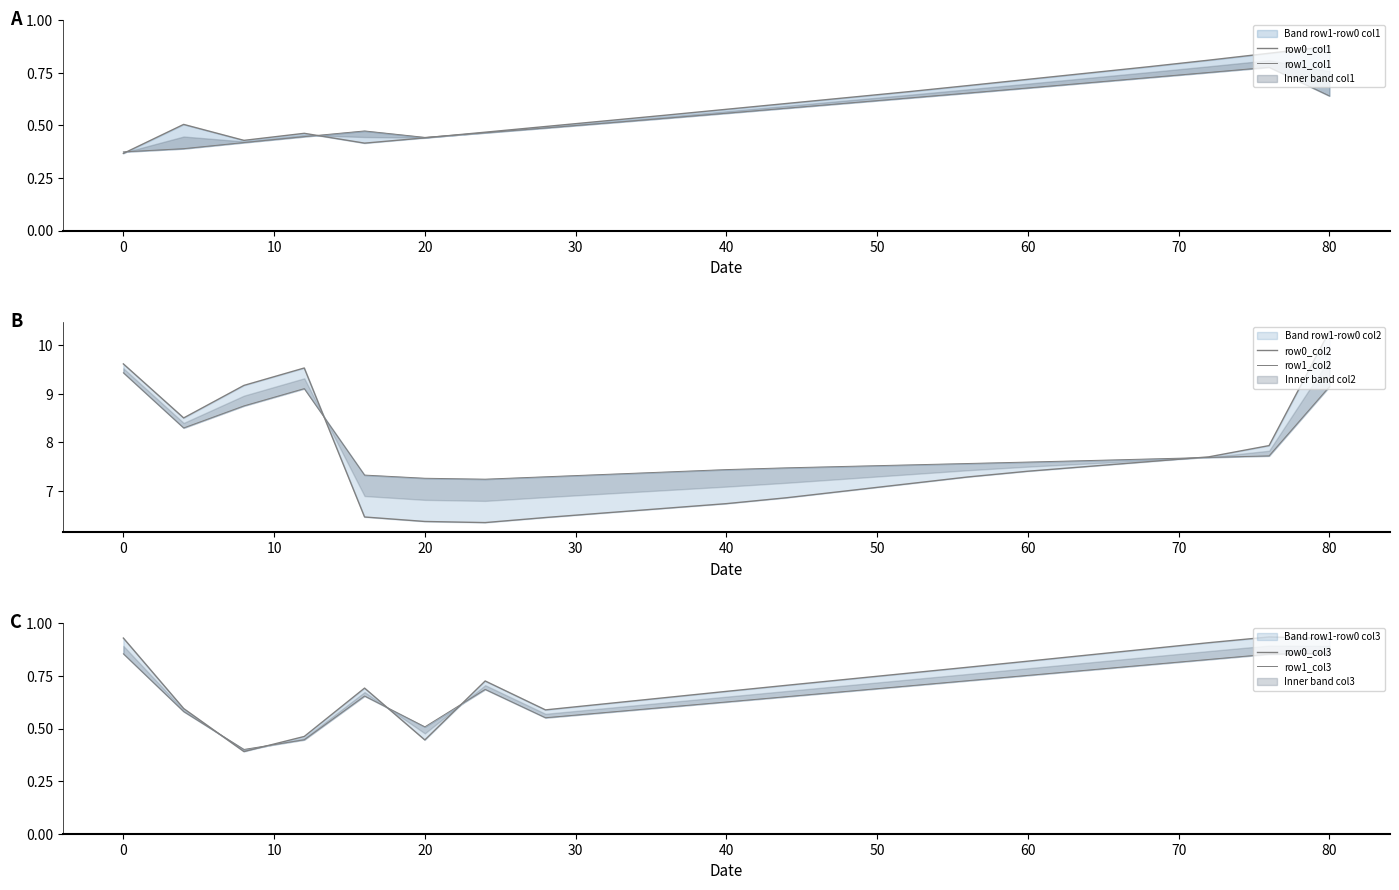

What is the greatest value displayed?

10.3